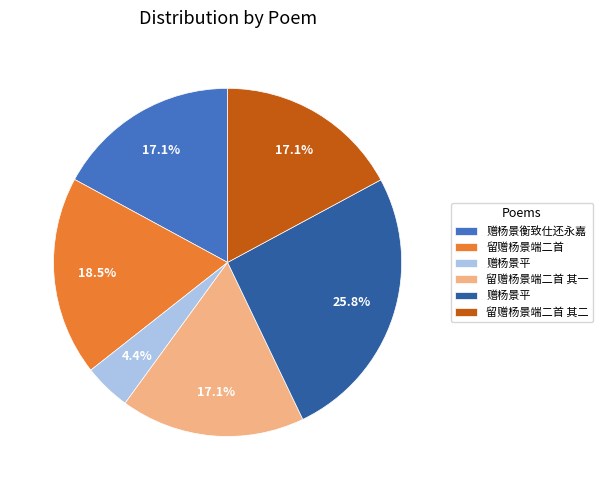

Does any single category account for the majority?

No